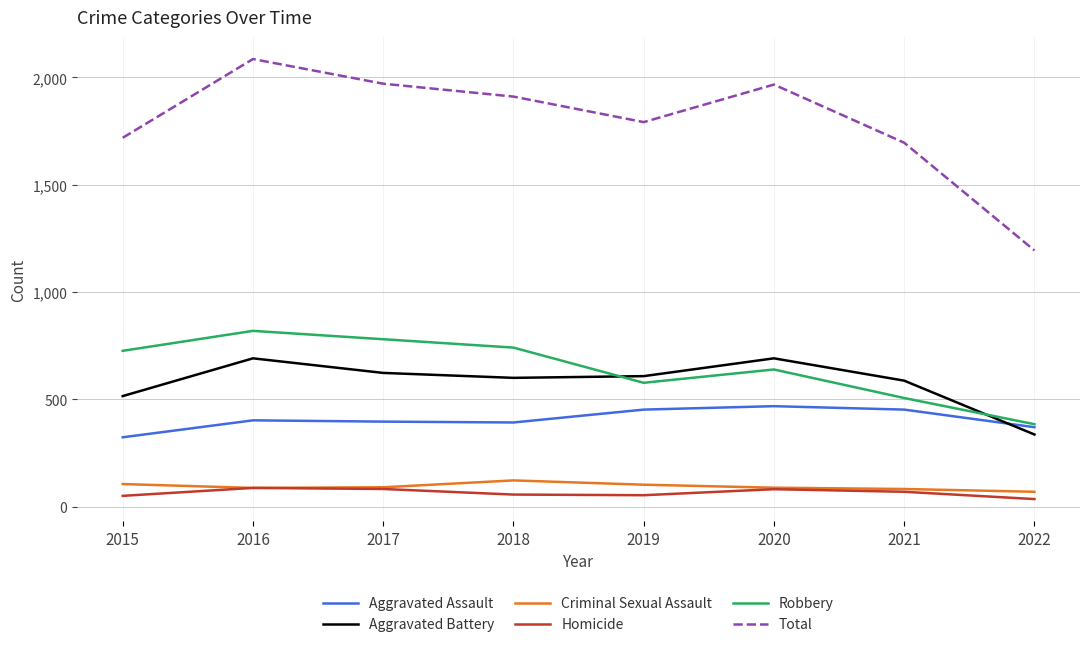

The Aggravated Assault series shows 392 at 2018. True or false?

True